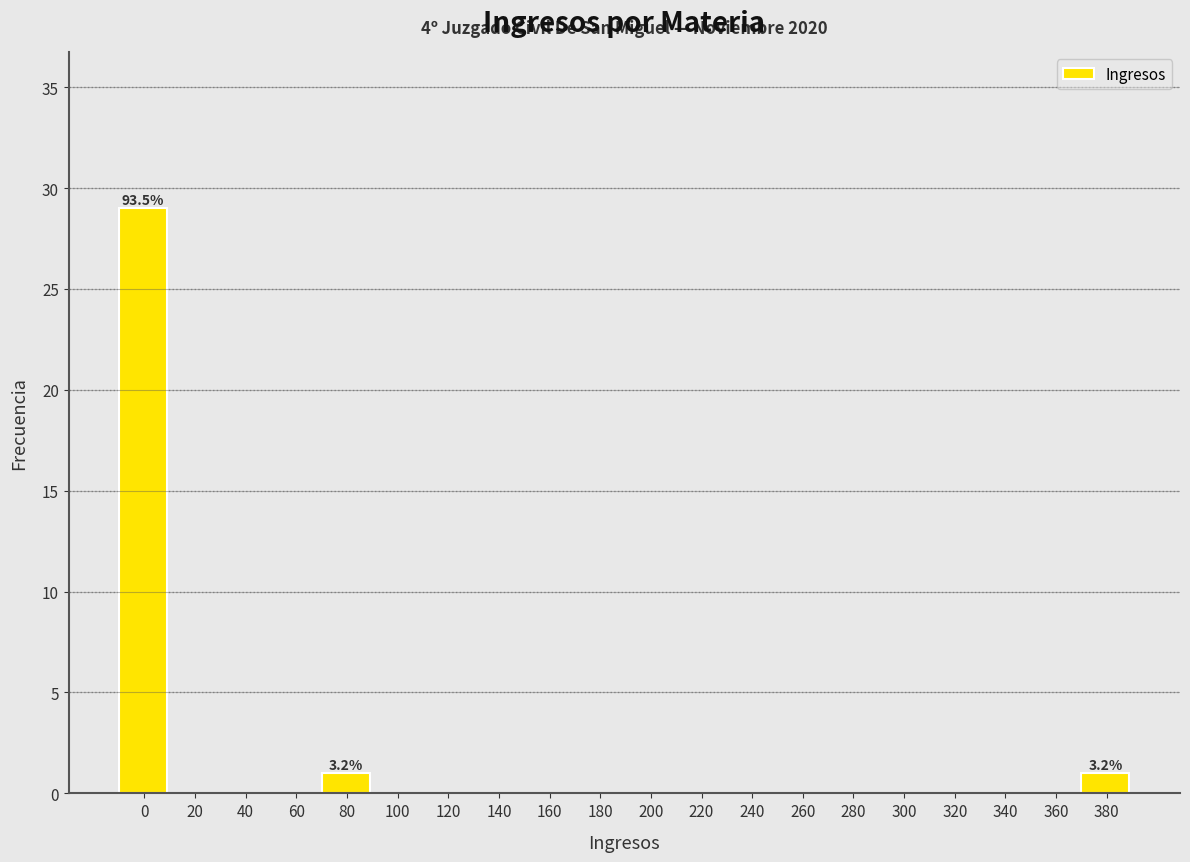

Reading left to right, extract all data points from this chart.

0=29	20=0	40=0	60=0	80=1	100=0	120=0	140=0	160=0	180=0	200=0	220=0	240=0	260=0	280=0	300=0	320=0	340=0	360=0	380=1